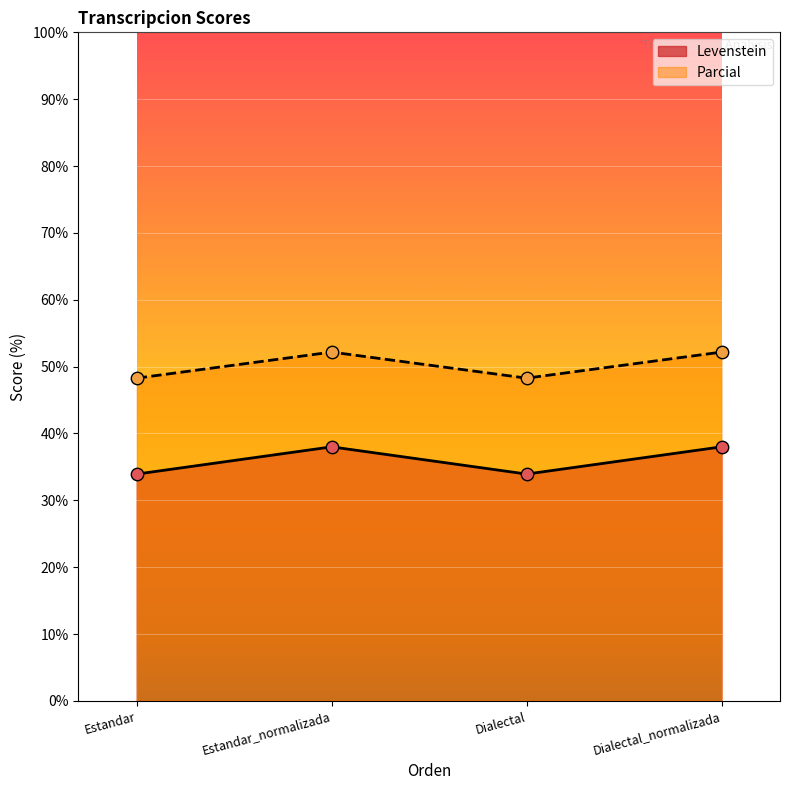

Which series contains the lowest Y value?

Levenstein